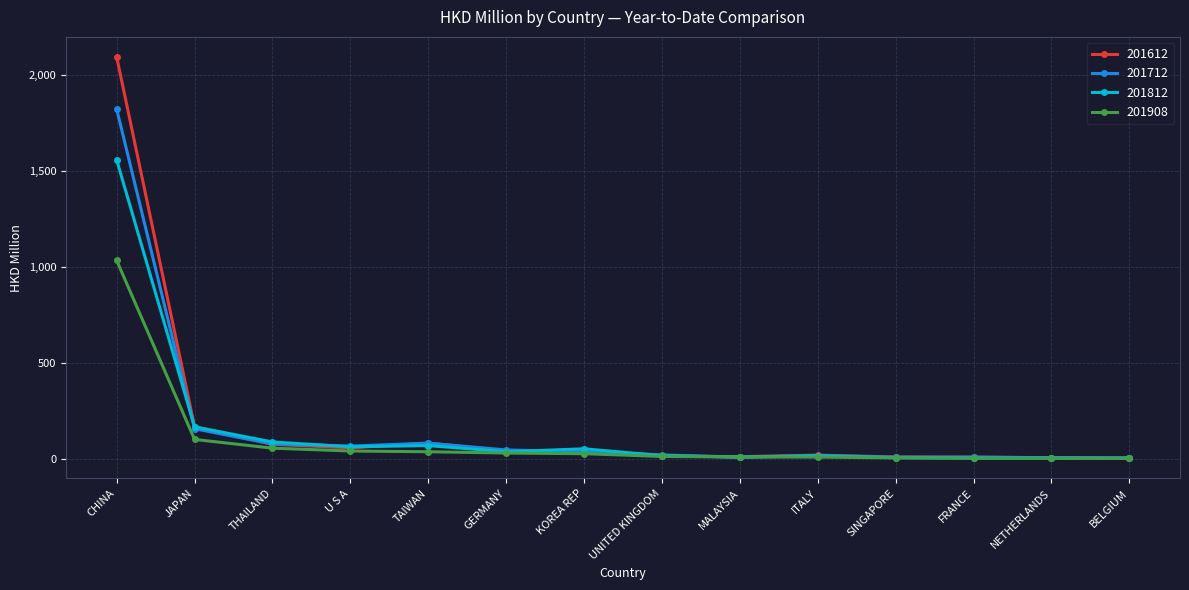

At how many categories does at least one series exceed 1251?

1